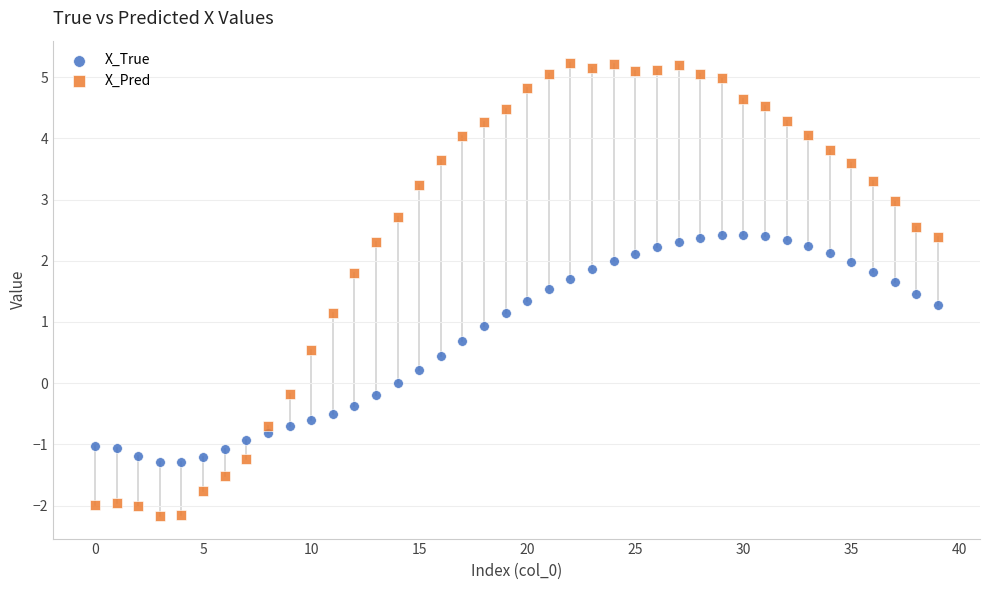

Which series reaches the maximum Y coordinate?

X_Pred